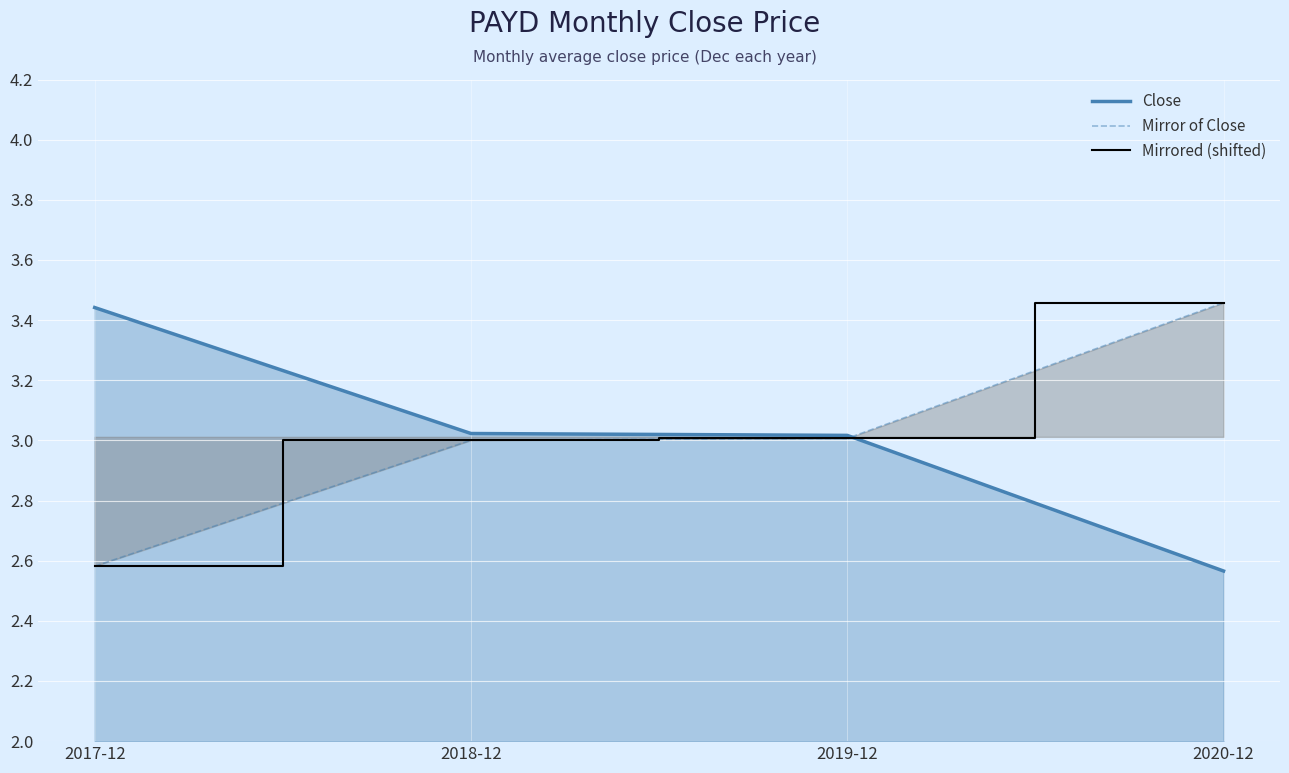

What is the difference between the highest and lowest values at 2020-12?

0.9